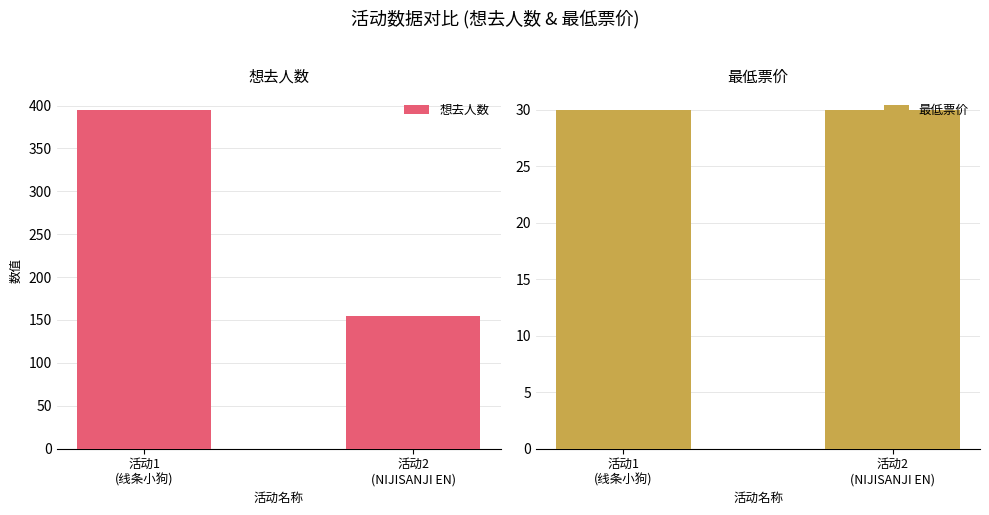

What is the spread (max minus min) of values at 活动2
(NIJISANJI EN)?

125